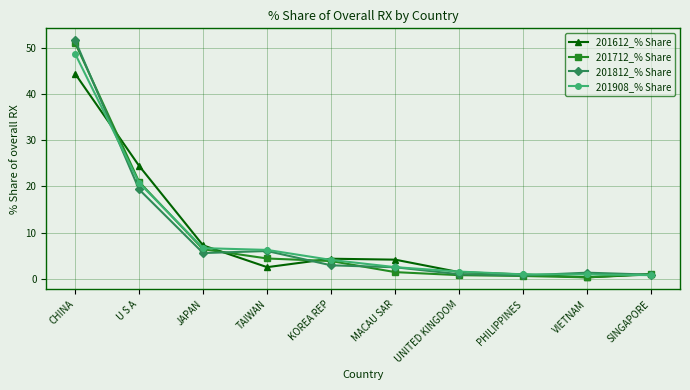

Is it true that 201712_% Share equals 51.1 at CHINA?

True